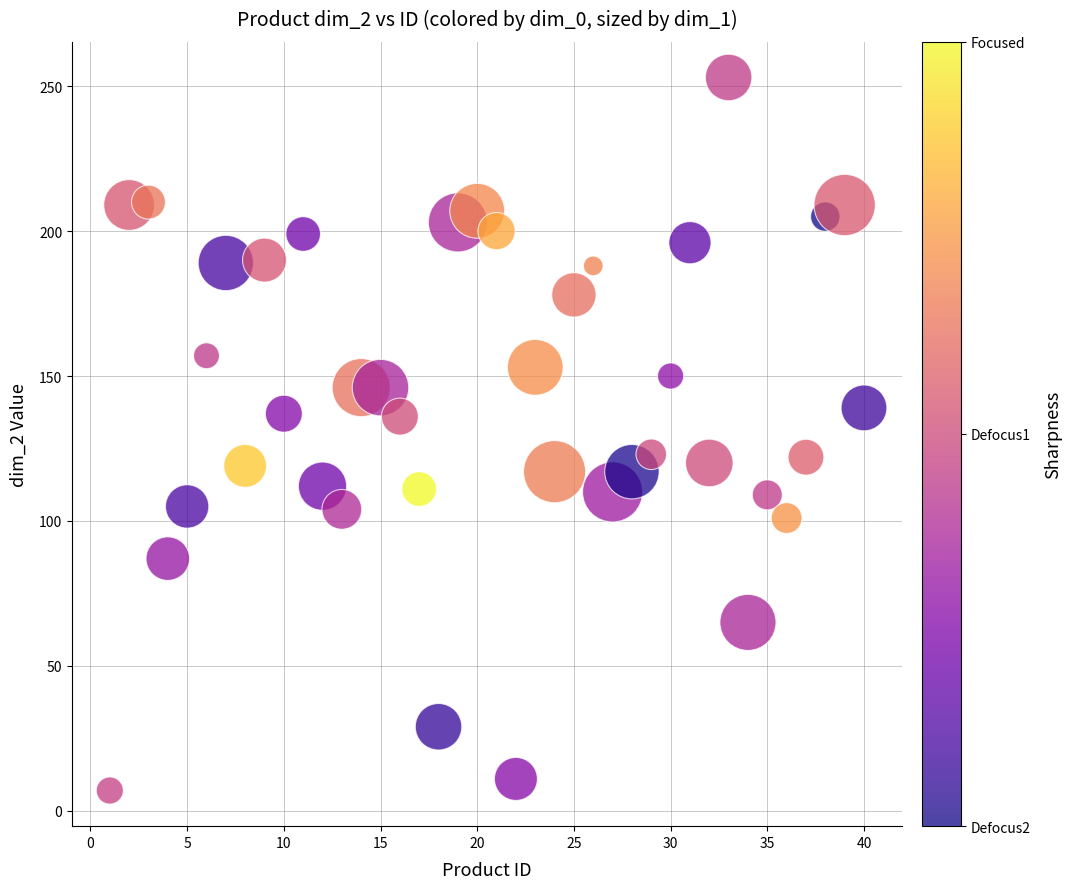

What is the range of Y values (max minus min)?

246